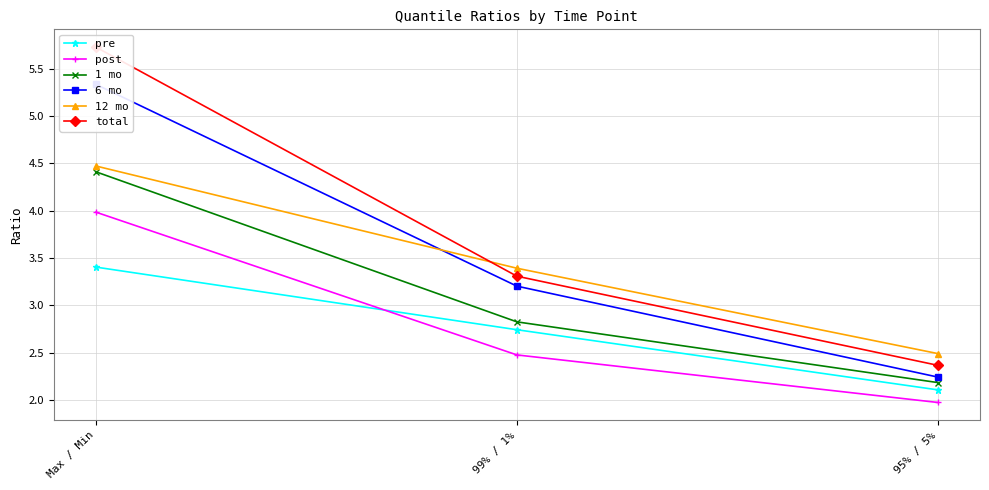

Reading left to right, extract all data points from this chart.

pre: 3.4	2.7	2.1
post: 4.0	2.5	2.0
1 mo: 4.4	2.8	2.2
6 mo: 5.3	3.2	2.2
12 mo: 4.5	3.4	2.5
total: 5.7	3.3	2.4